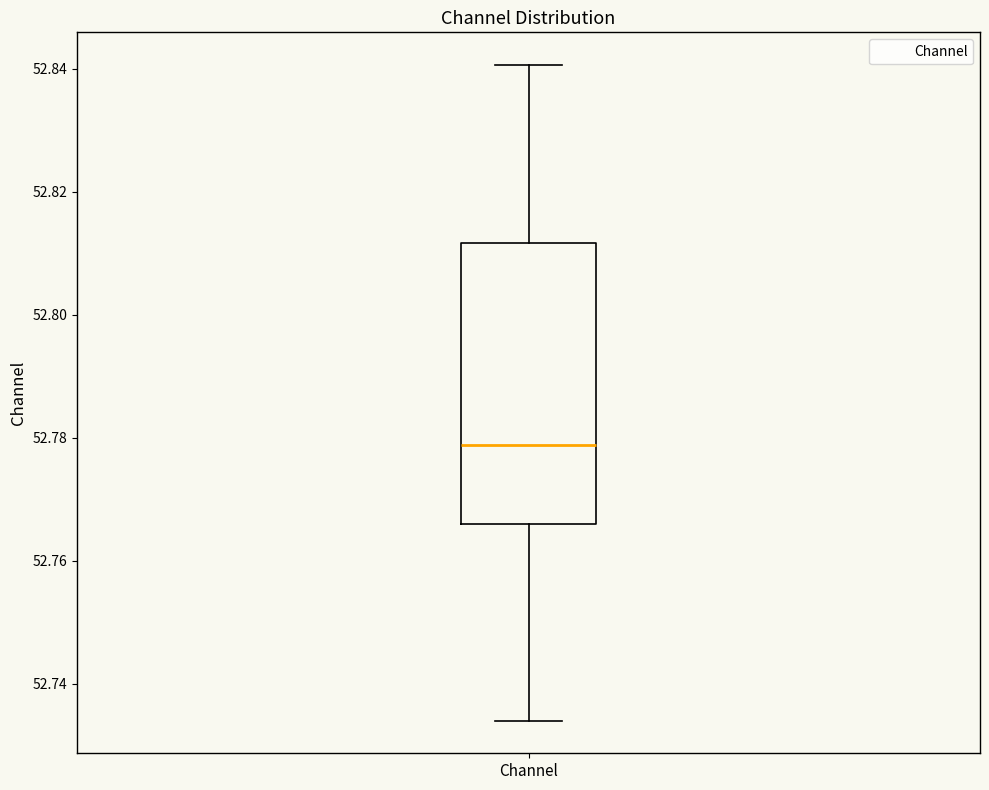

Where does the lower whisker of the box for Channel end on the y-axis? The values are not printed on the chart, so give them approximately, as read against the axis.

52.734